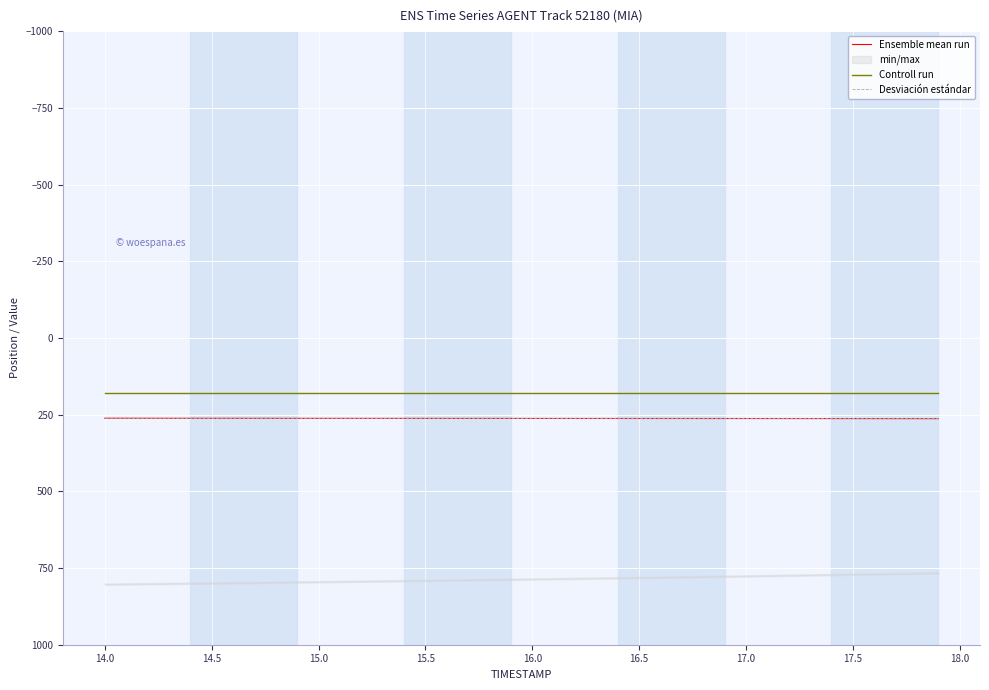

What is the average value of the Controll run series?

180.0